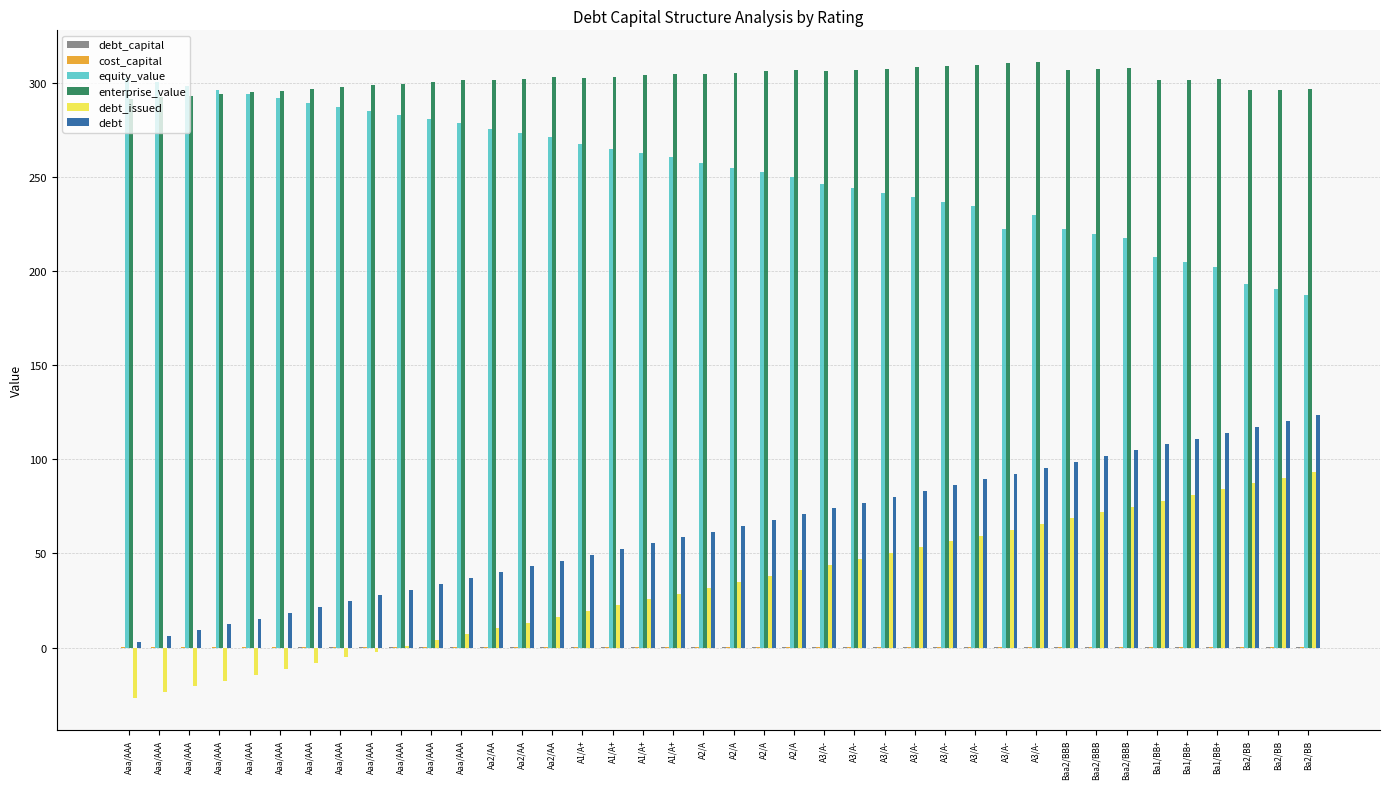

What is the total value across all series at A2/A?

655.5